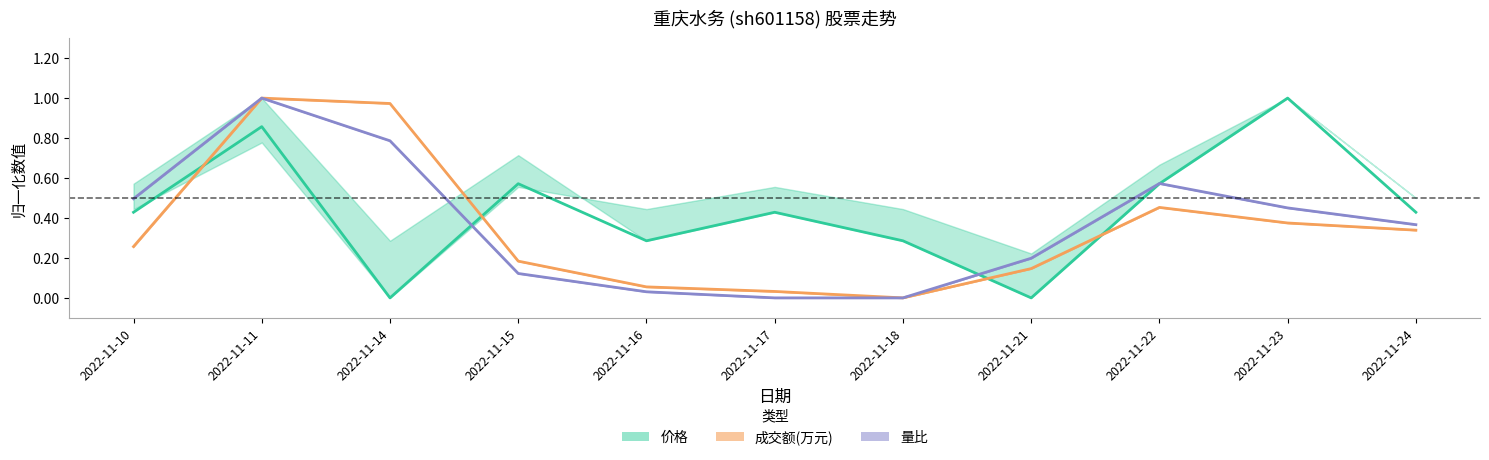

True or false: 价格 and 量比 cross at least once.

True